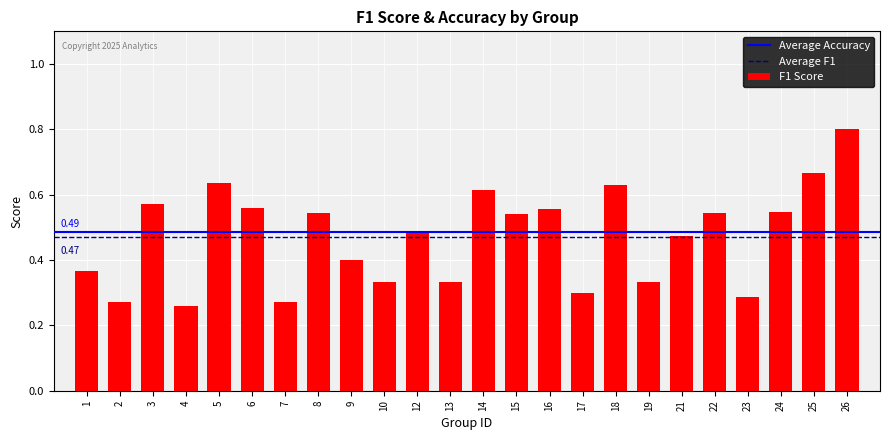

Between 5 and 15, which is larger?

5